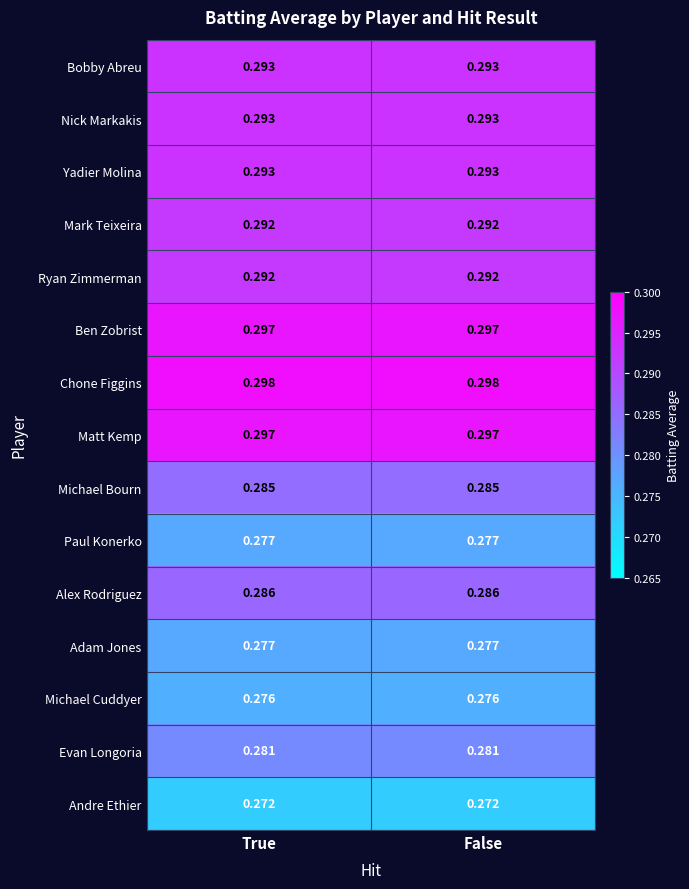

How many distinct data groups are displayed?

15